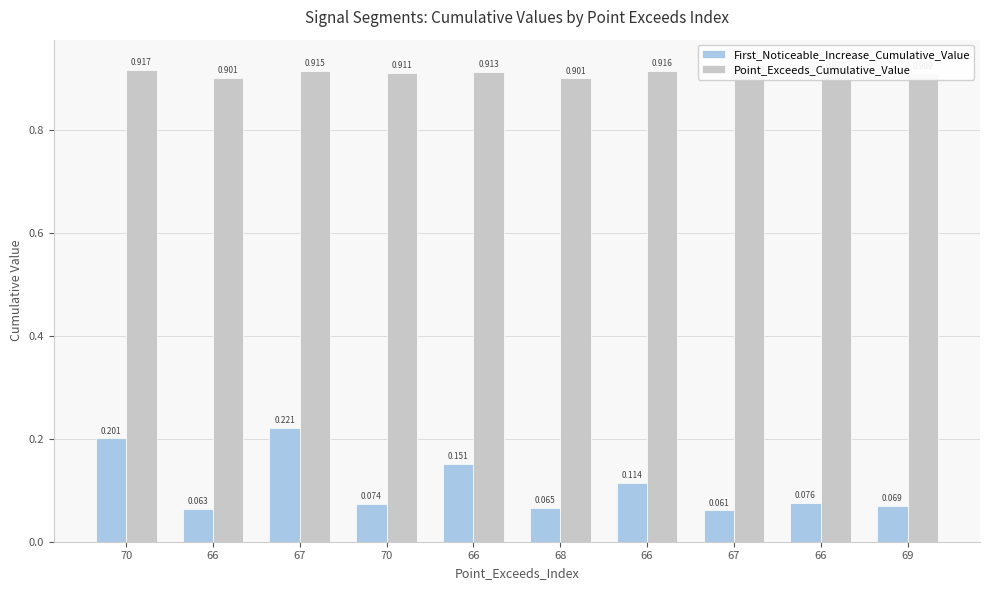

Reading left to right, what are all the values shown in this chart?

First_Noticeable_Increase_Cumulative_Value: 70=0.2	66=0.1	67=0.2	70=0.1	66=0.2	68=0.1	66=0.1	67=0.1	66=0.1	69=0.1
Point_Exceeds_Cumulative_Value: 70=0.9	66=0.9	67=0.9	70=0.9	66=0.9	68=0.9	66=0.9	67=0.9	66=0.9	69=0.9